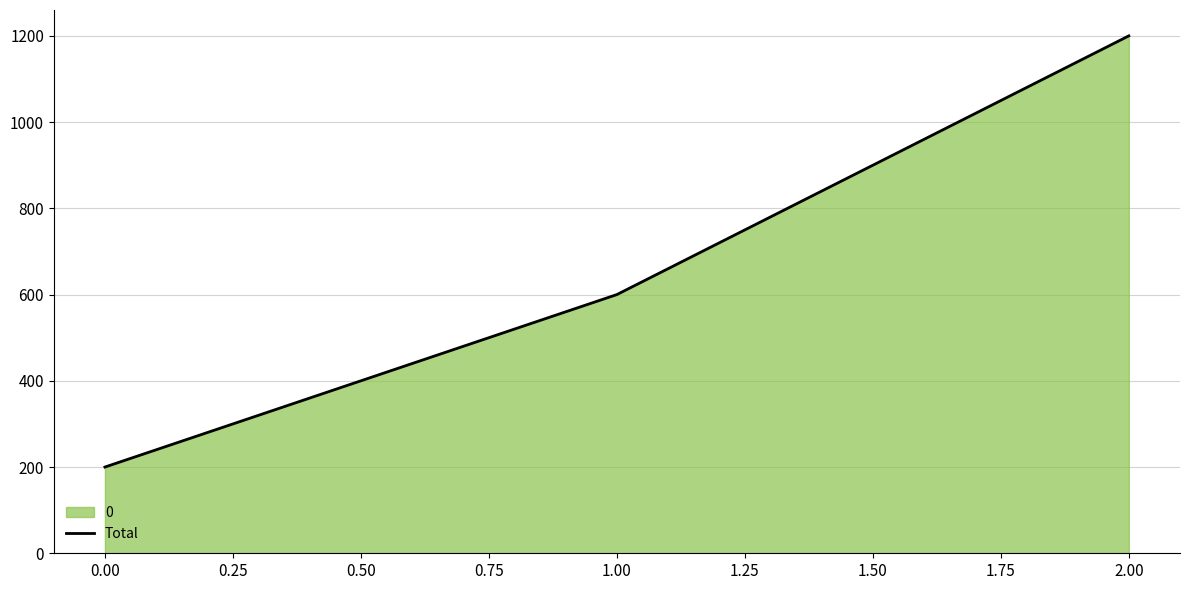

Read the value at 2.00.

1200